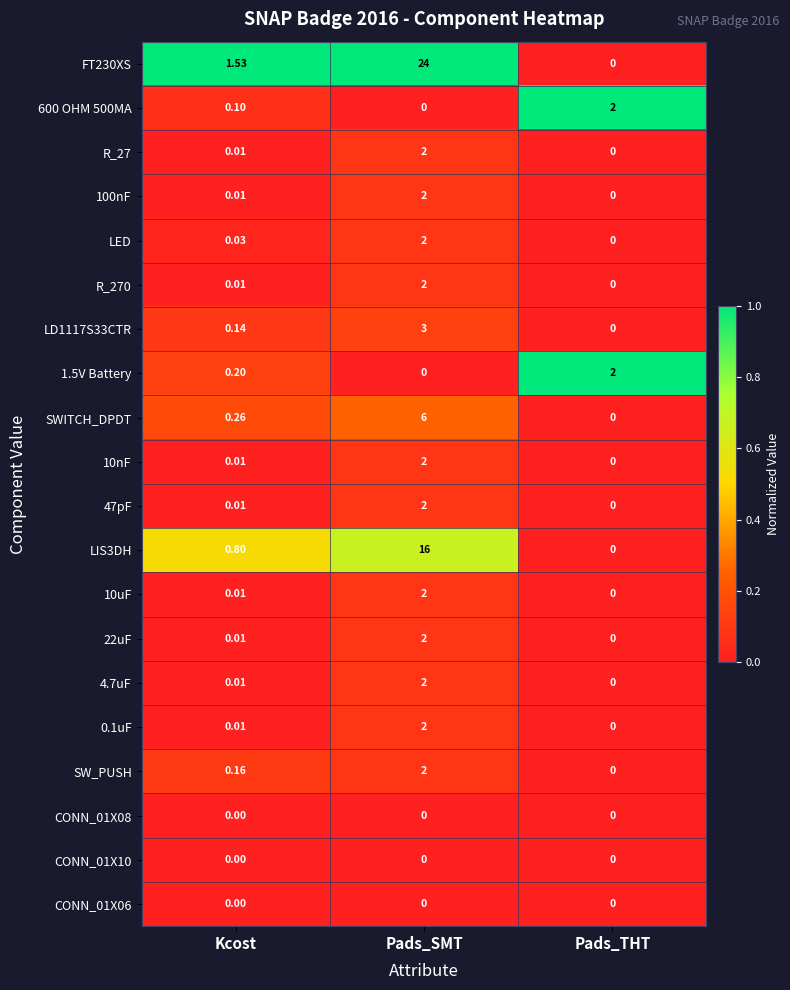

At how many categories does at least one series exceed 0?

3